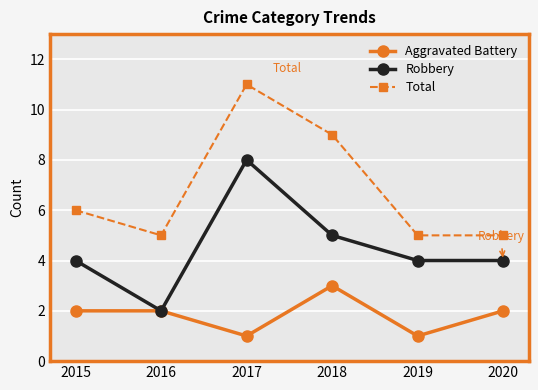

Which series has the largest total across all categories?

Total